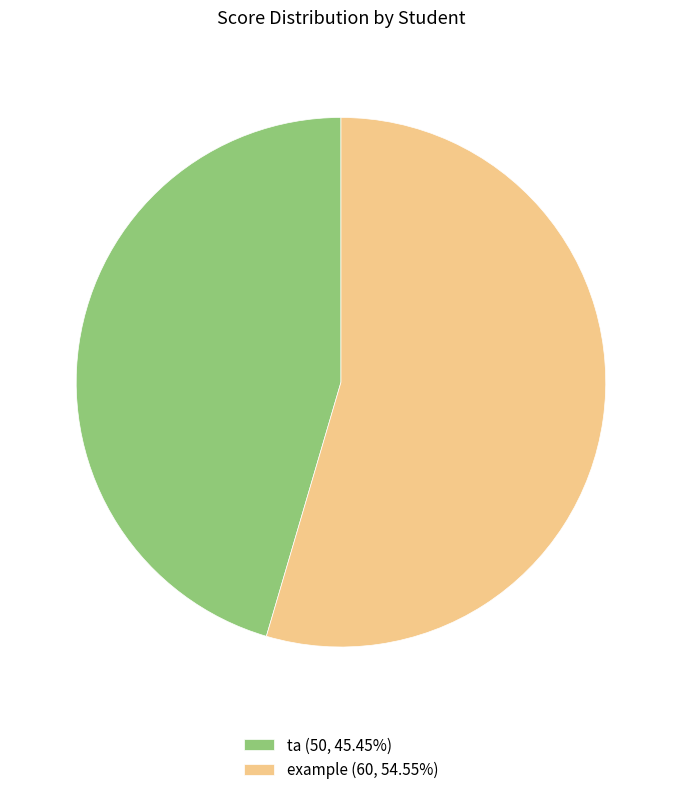

Is it true that ta is 34% of the pie?

False